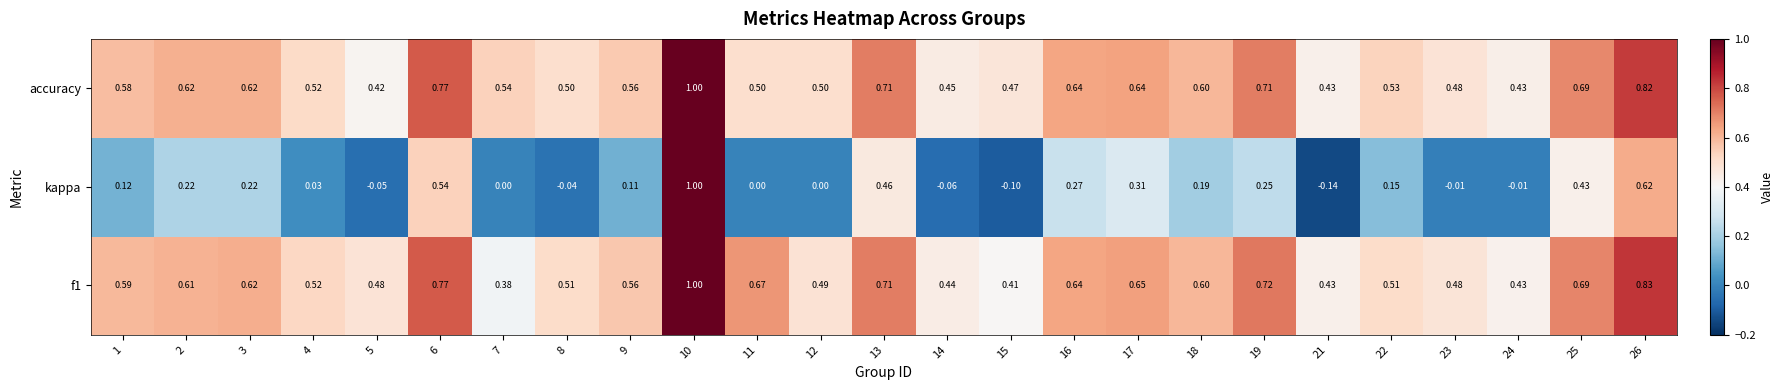

Which series changed the most between 7 and 24?

accuracy